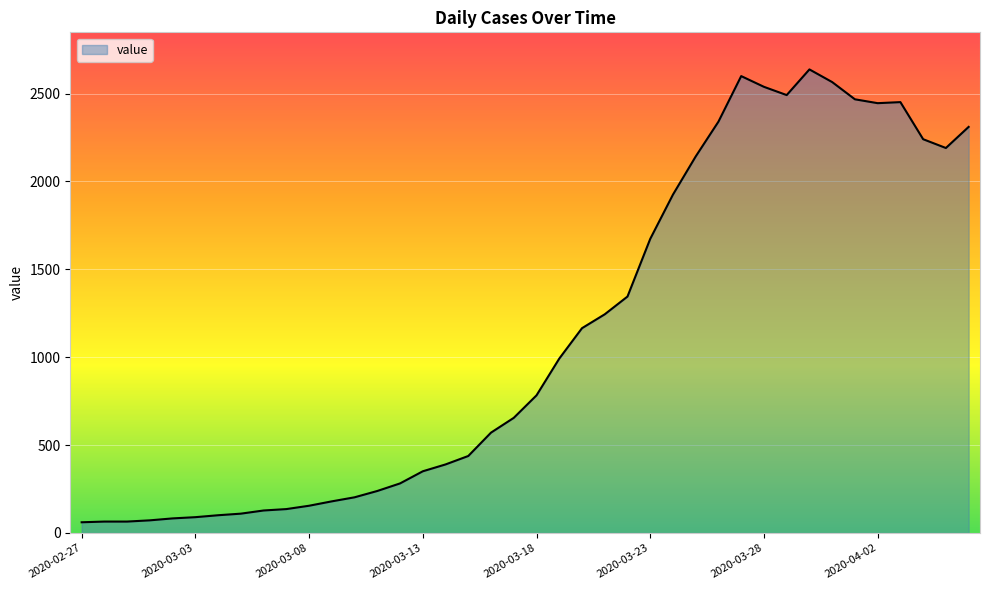

What is the greatest value displayed?

2637